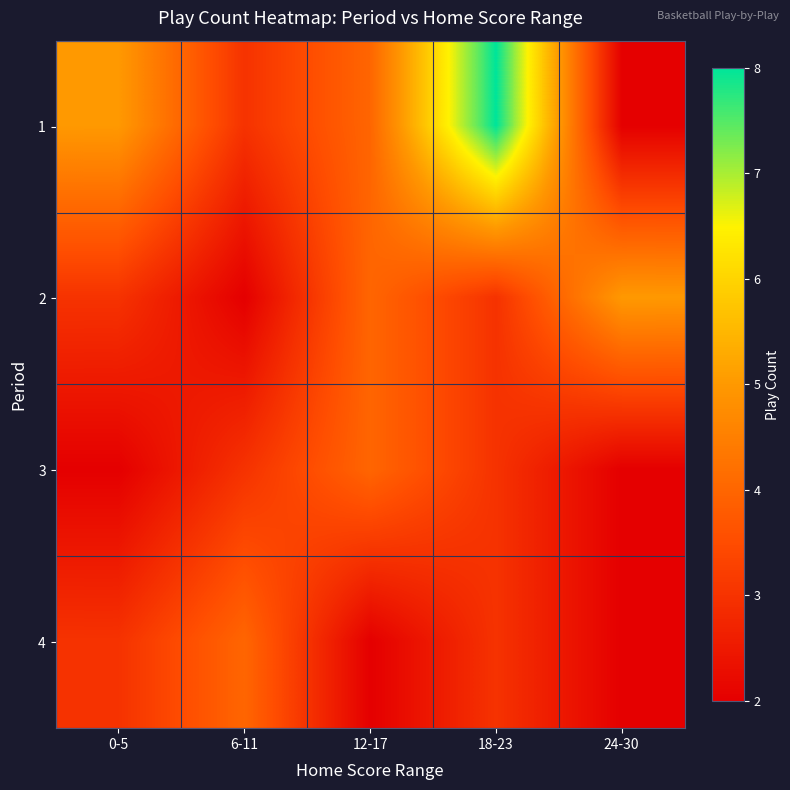

Which series has the largest range (max minus min)?

1